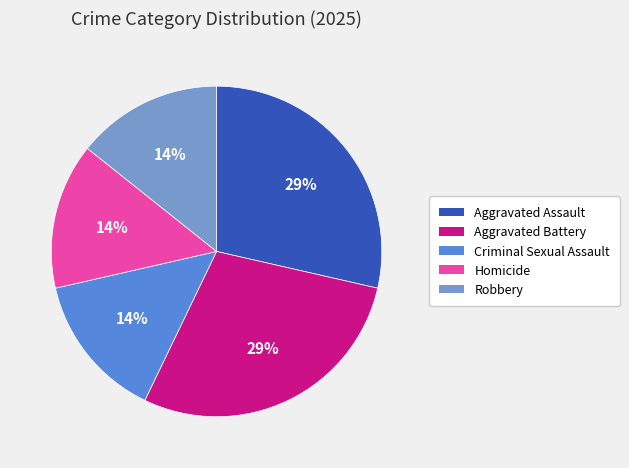

Is Criminal Sexual Assault the majority of the pie?

No